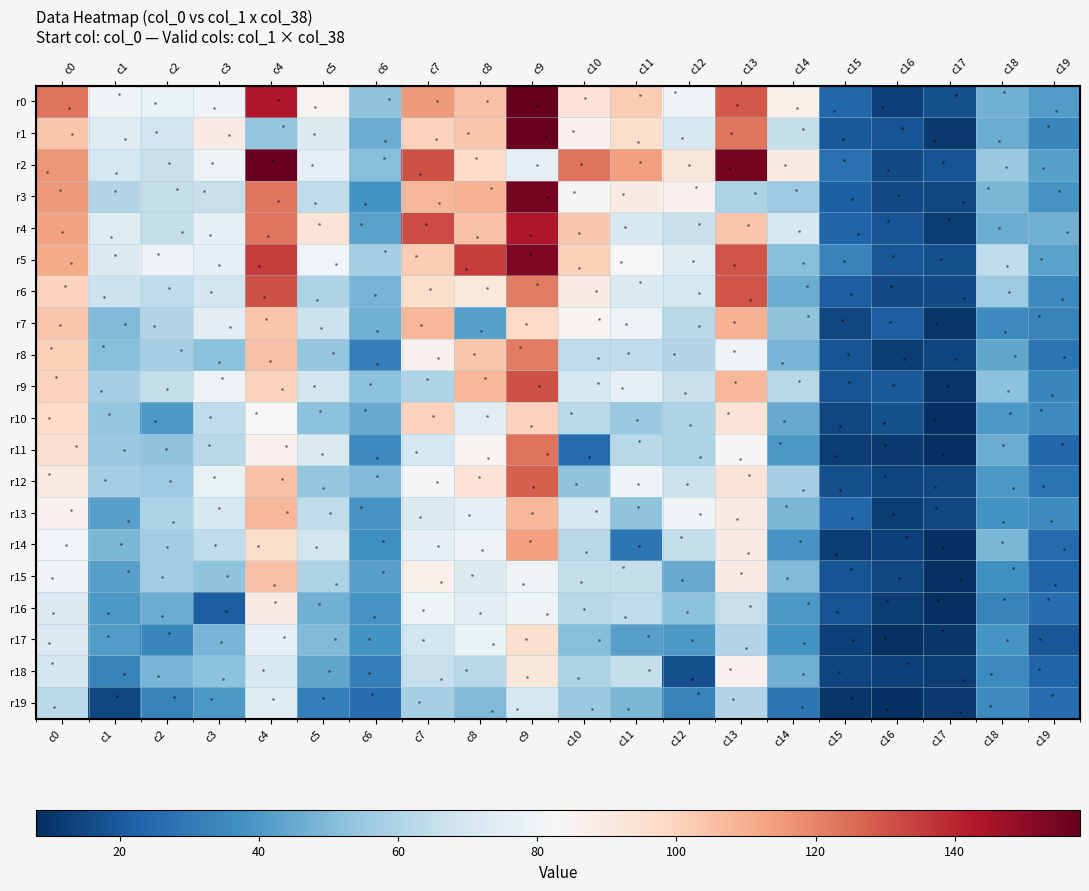

At how many categories does at least one series exceed 143?

3